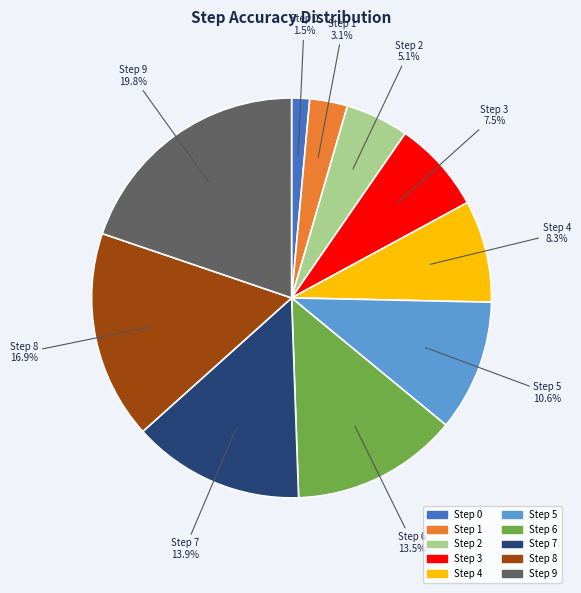

Combined, what portion of the pie is Step 6 and Step 8?

30.3%